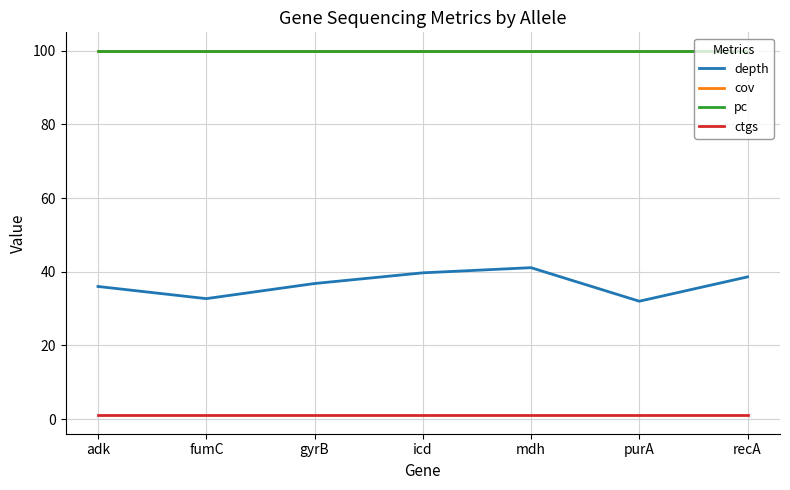

Does the chart have visible grid lines?

Yes